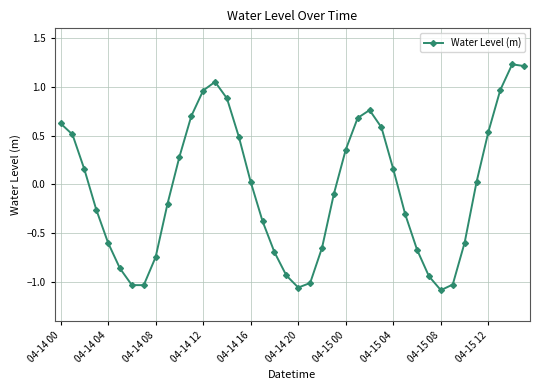

How many values are below 0?

20